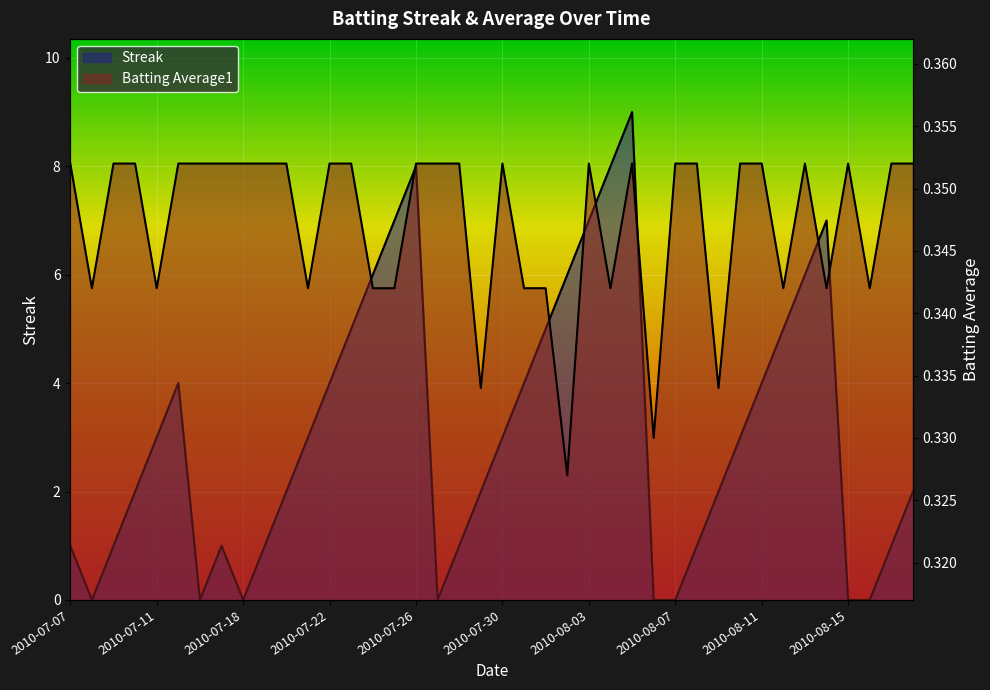

True or false: Streak has more than 0 points higher than both neighbors.

True